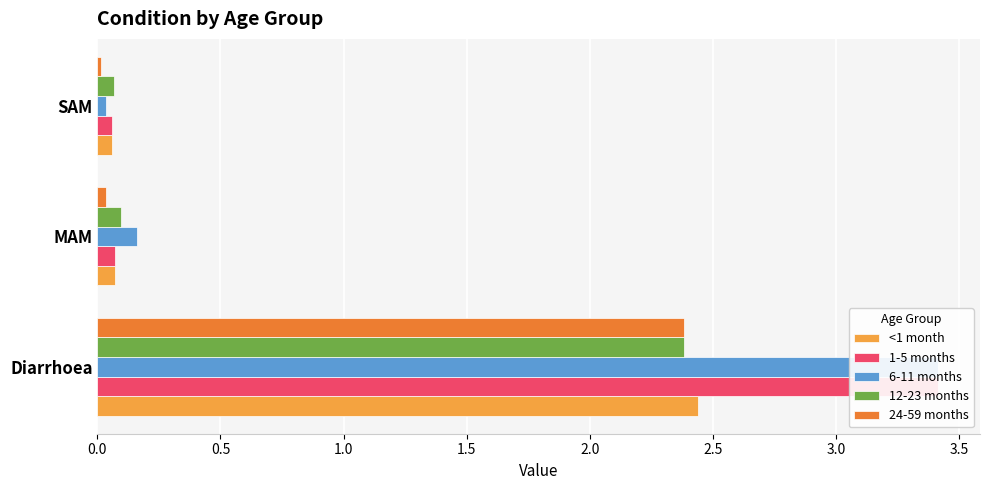

Which series has the largest total across all categories?

6-11 months